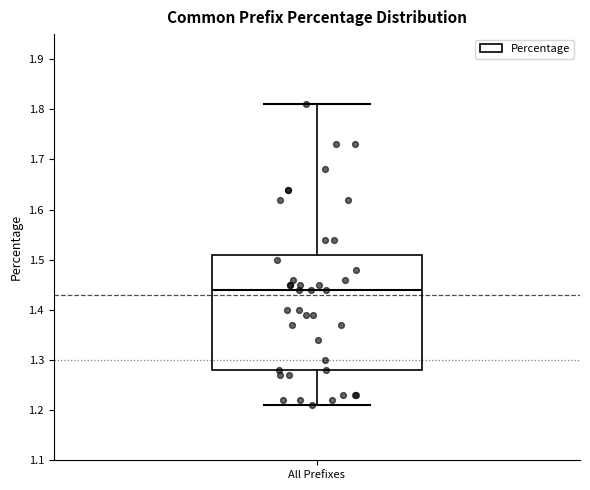

Read this box plot against the y-axis: the position of the median line, the range covered by the box, and the ends of both whiskers. The values are not printed on the chart, so give them approximately, as read against the axis.

median 1.44, box 1.28 to 1.51, whiskers 1.21 to 1.81